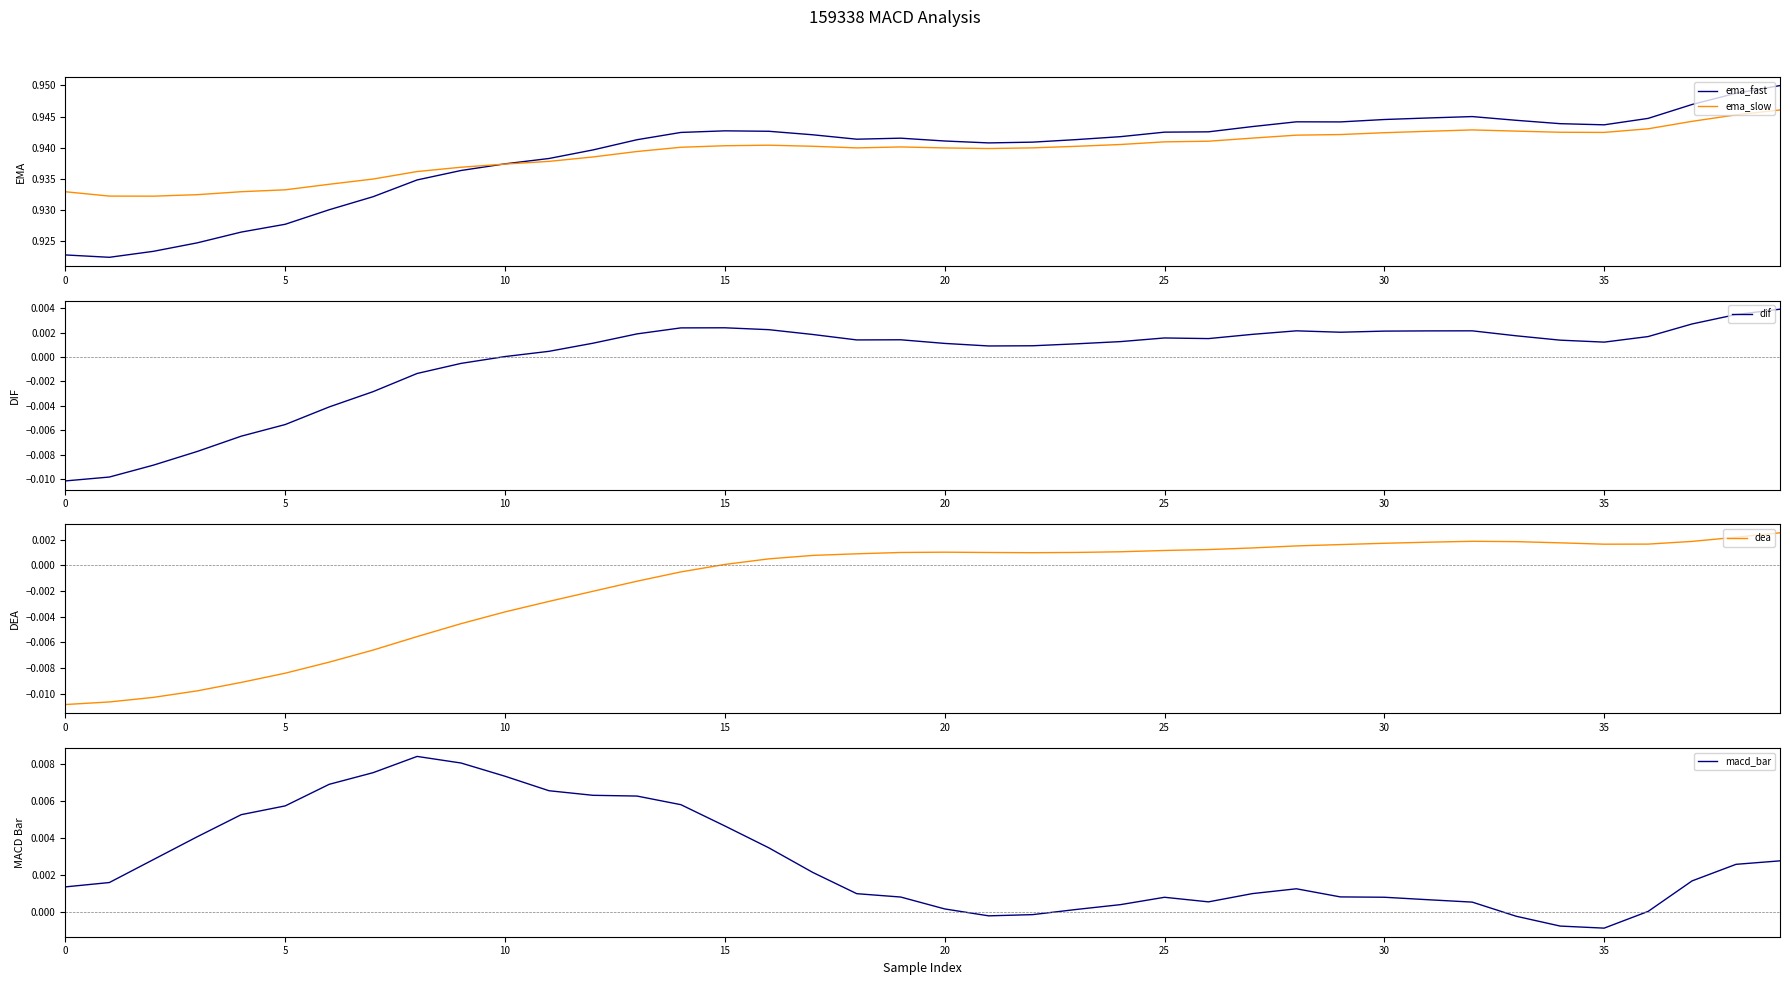

Which series has the widest spread of values?

ema_fast